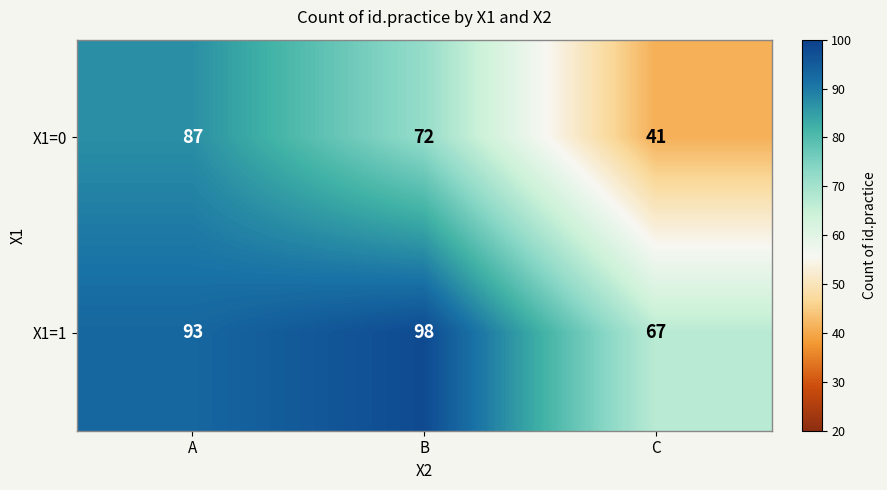

The value of X1=0 at C is 17. True or false?

False